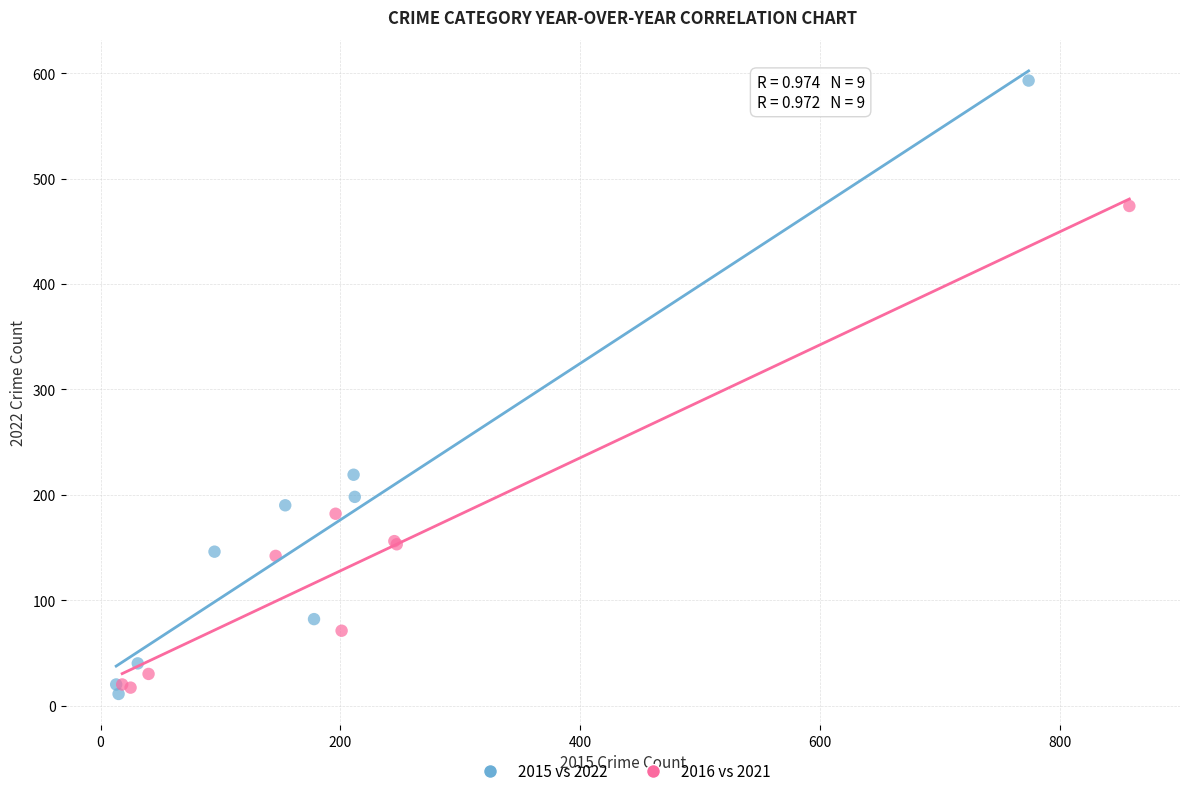

Which series has the largest Y range (max minus min)?

2015 vs 2022